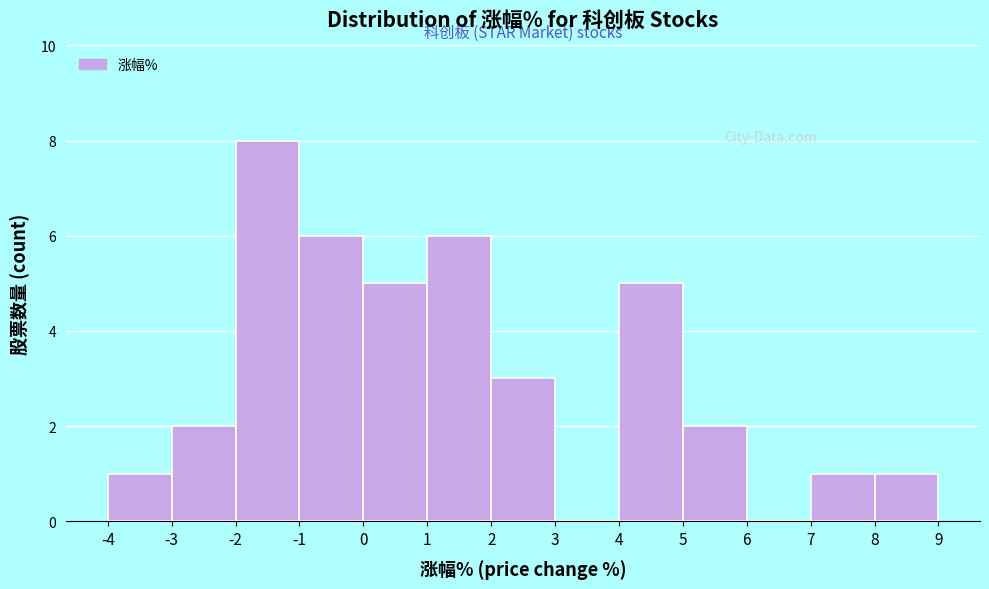

Over which range of the x-axis is the bar tallest?

-2 to -1